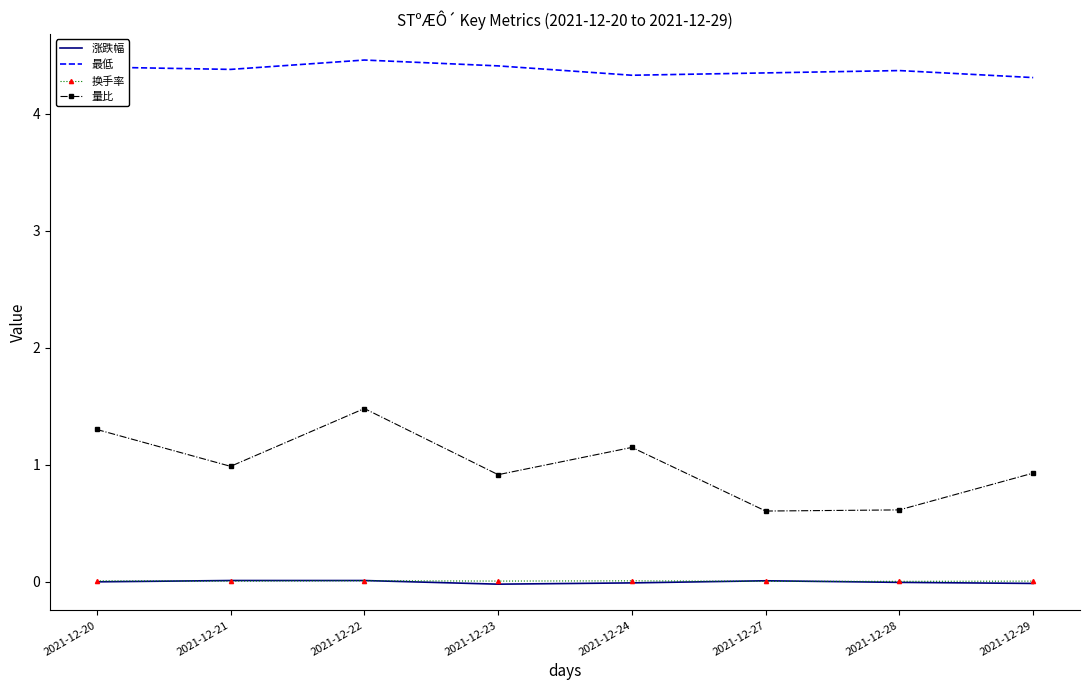

What is the sum of all 量比 values?

8.0